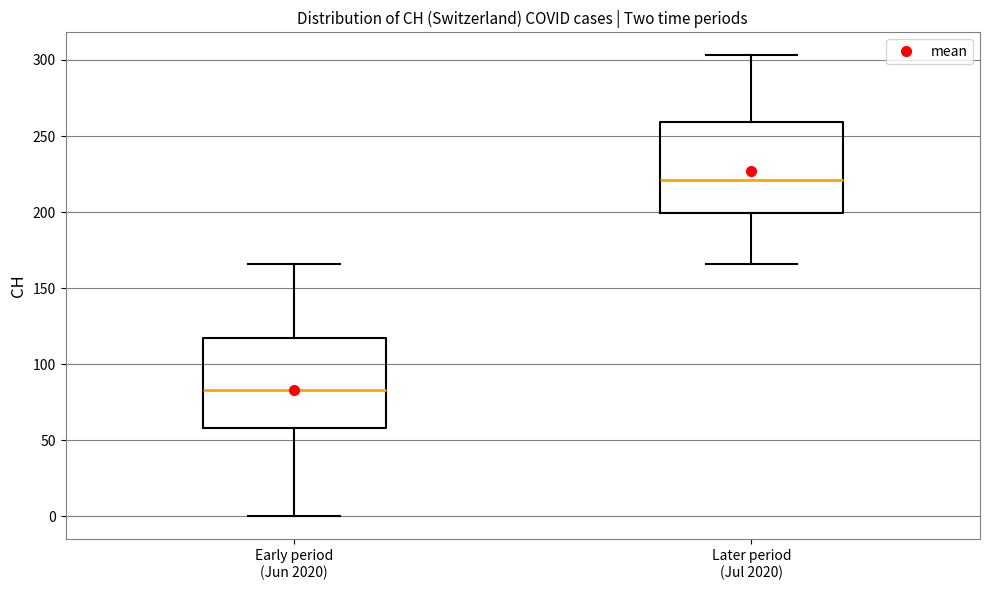

Reading left to right, transcribe this box plot: for each box, give where its median line is, the range the box spans, and where its two whiskers end, as read against the y-axis. The values are not printed on the chart, so give them approximately, as read against the axis.

Early period (Jun 2020): median 85, box 60 to 115, whiskers 0 to 165
Later period (Jul 2020): median 220, box 200 to 260, whiskers 165 to 305